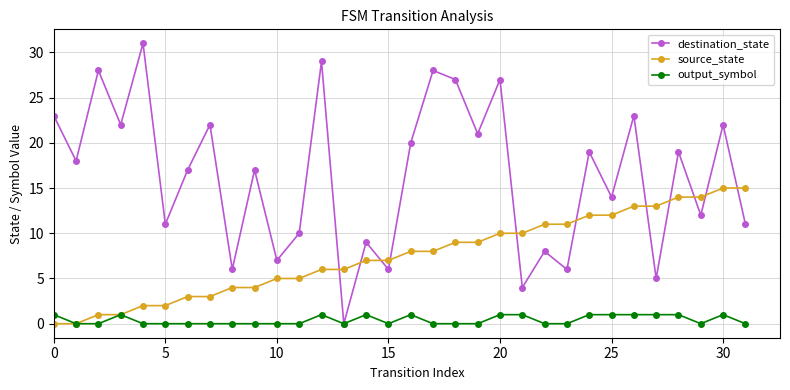

Which series has the widest spread of values?

destination_state